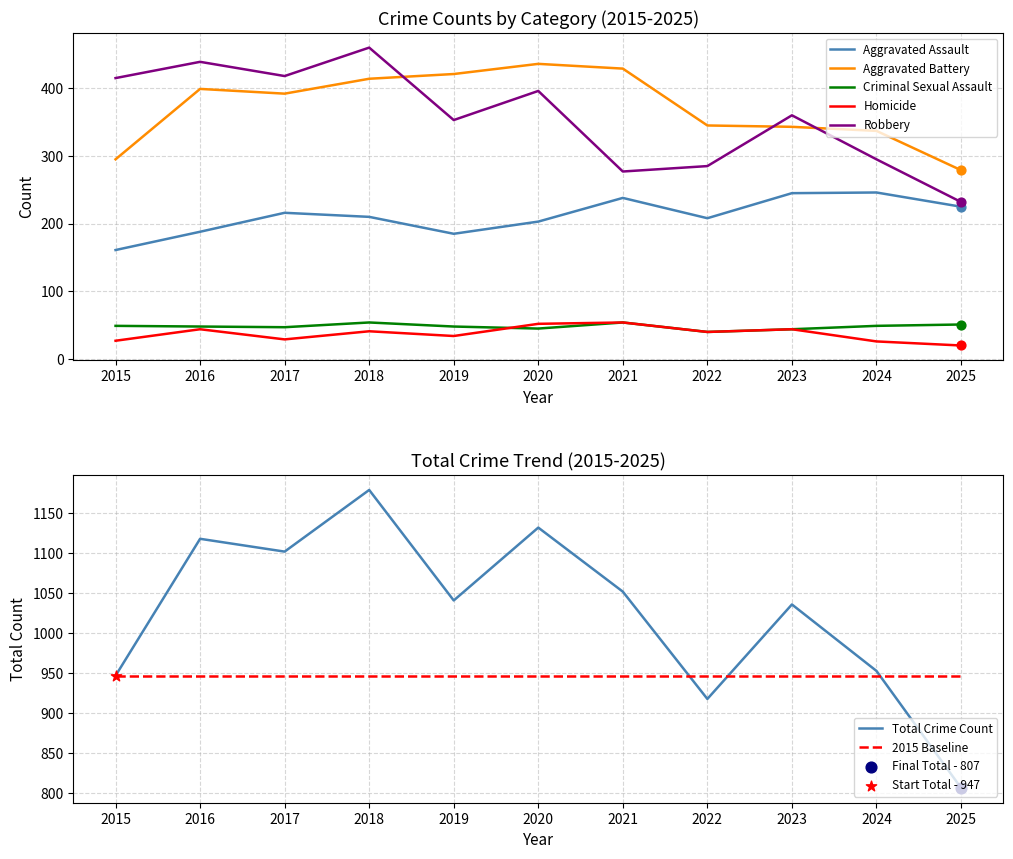

Is the value of Robbery at 2019 greater than the value of Total at 2018?

No